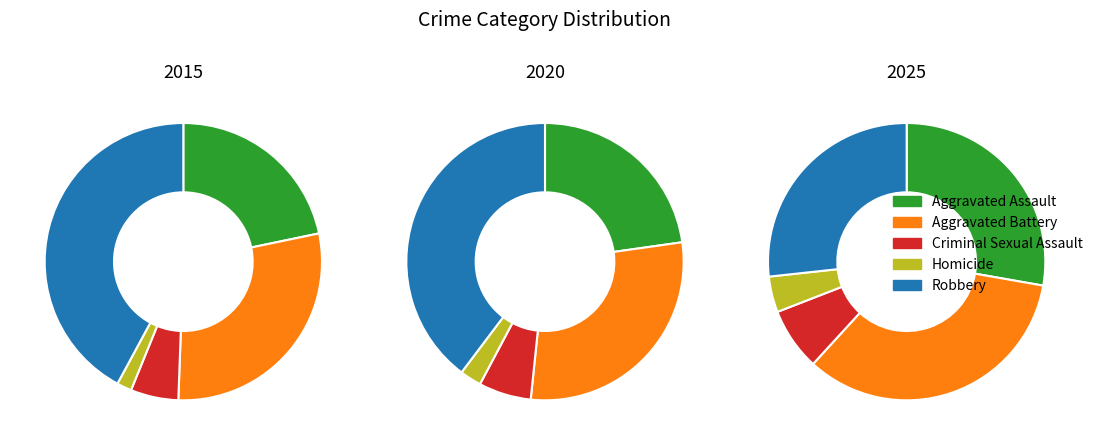

What is the spread (max minus min) of values at Robbery?

183